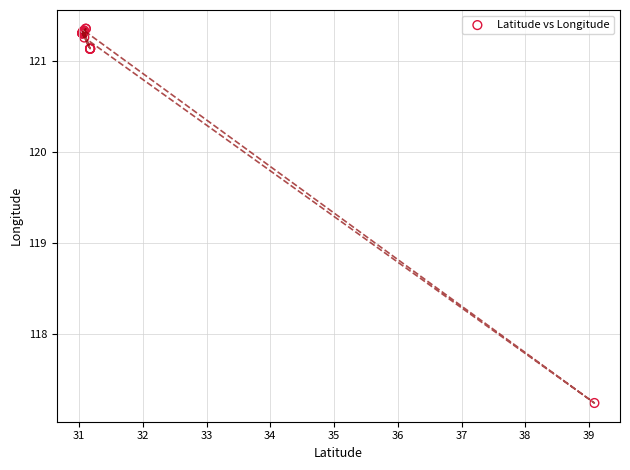

What Y value in the scatter plot is closest to 119?

117.2